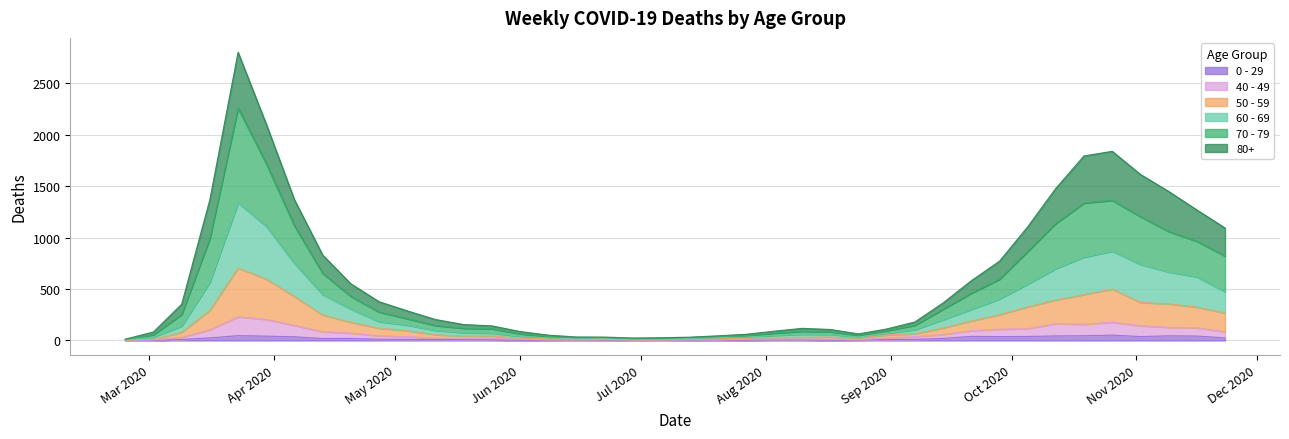

What value does the 0 - 29 series have at 2020-09-28, to the nearest 5?

40